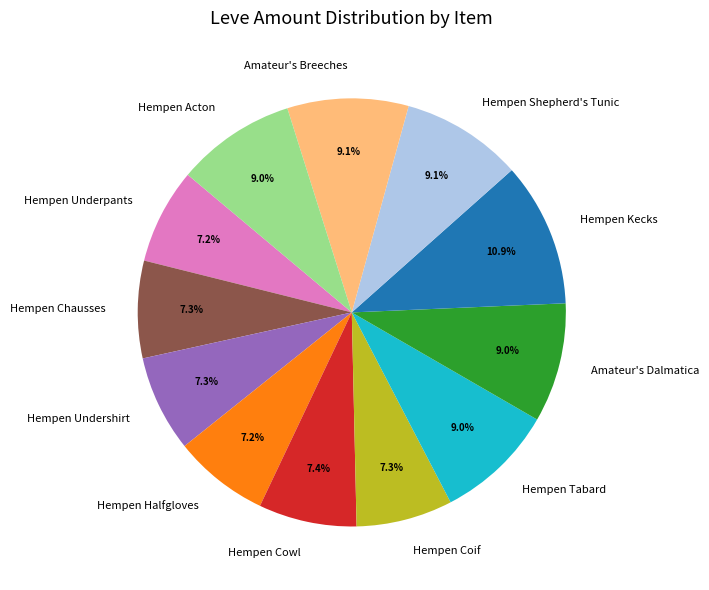

Between Hempen Tabard and Hempen Cowl, which is larger?

Hempen Tabard